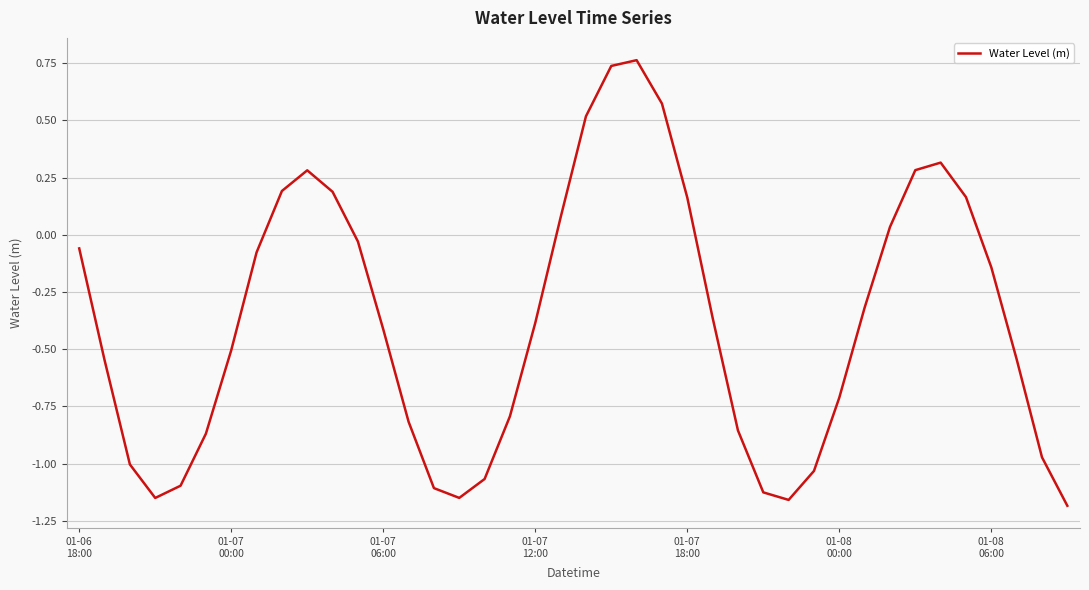

What is the difference between the maximum and minimum values?

1.9